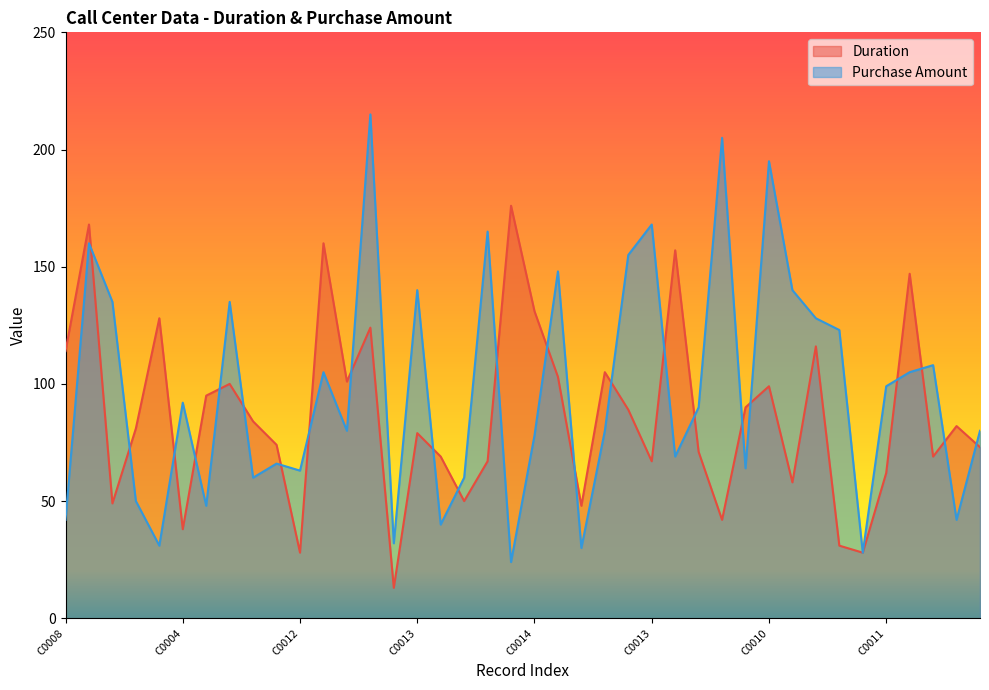

What is the maximum value for Purchase Amount?

215